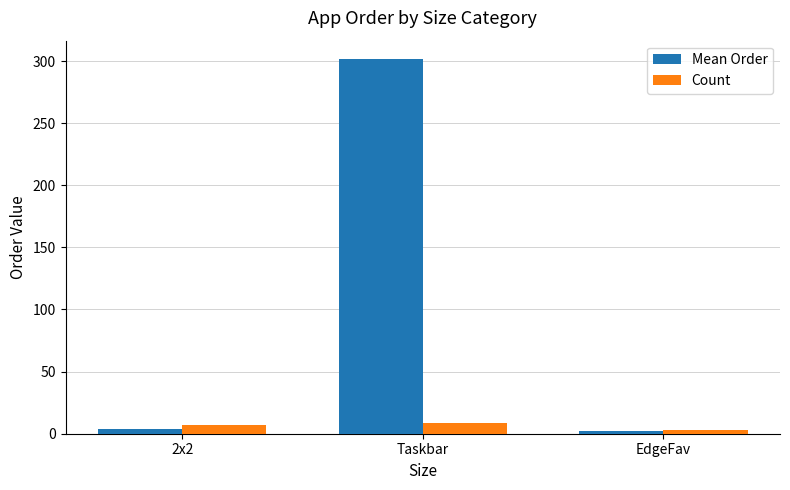

True or false: Mean Order has a value of 2.0 at EdgeFav.

True